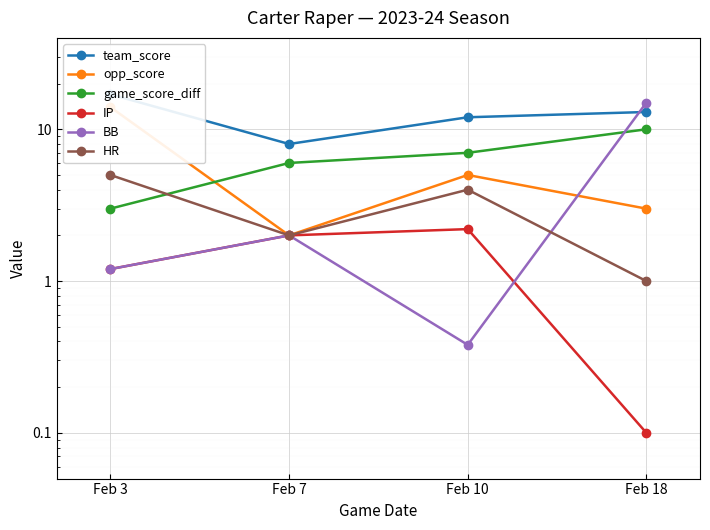

Where is HR nearest to the value 3?

Feb 7